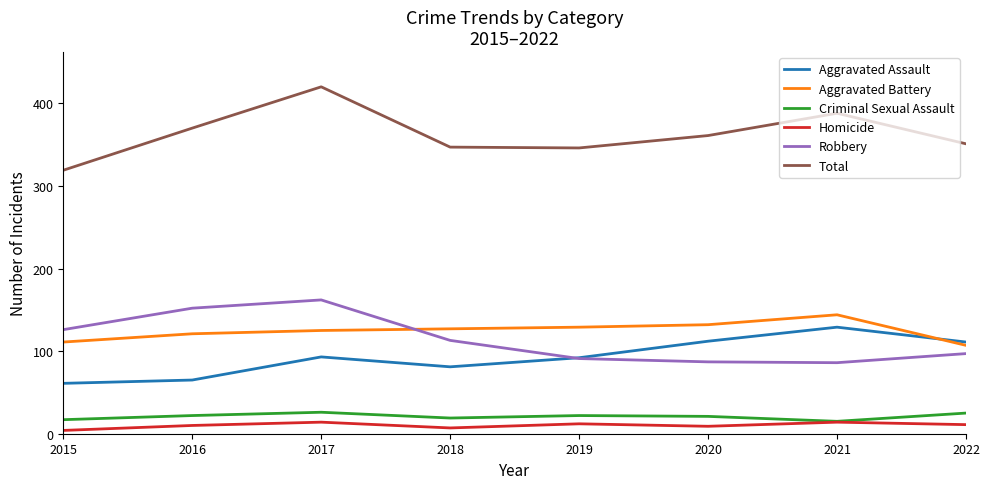

How many interior local valleys does the Aggravated Assault series have?

1